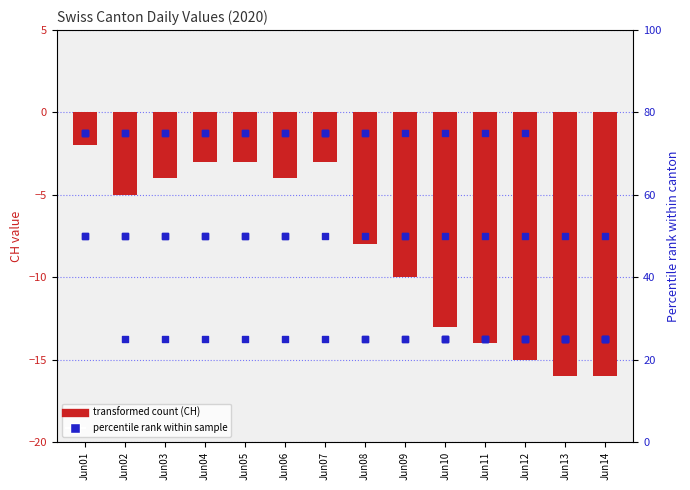

At how many categories does at least one series exceed 15?

14